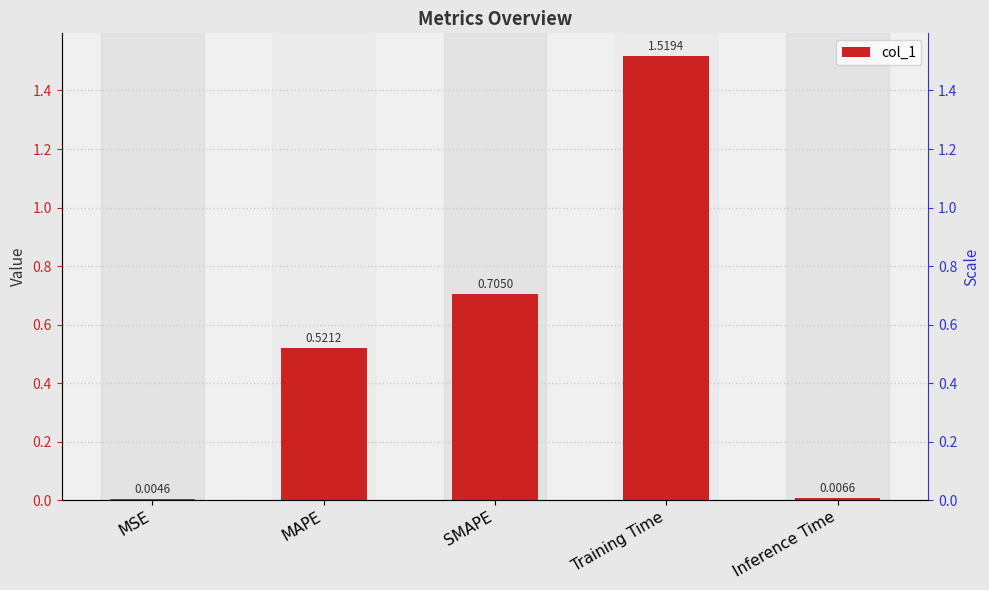

Between MSE and Training Time, which is larger?

Training Time